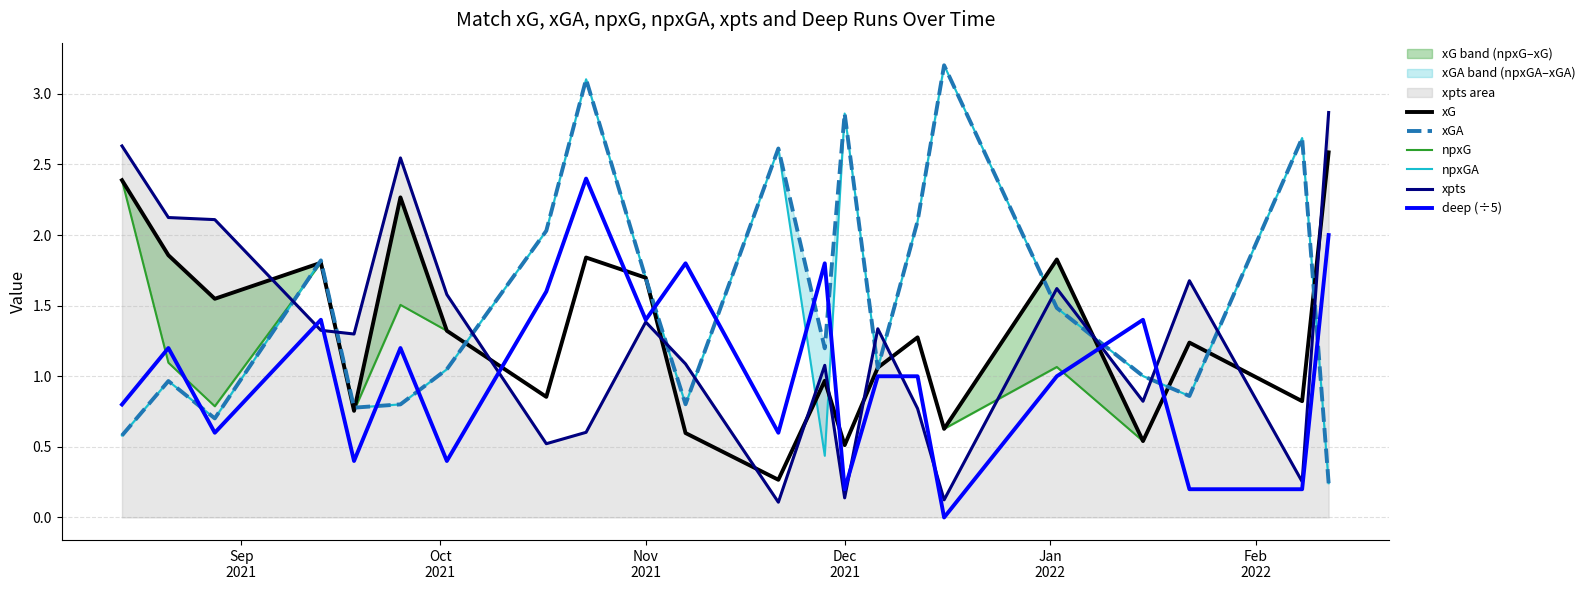

What is the highest value of the deep (÷5) series?

2.4